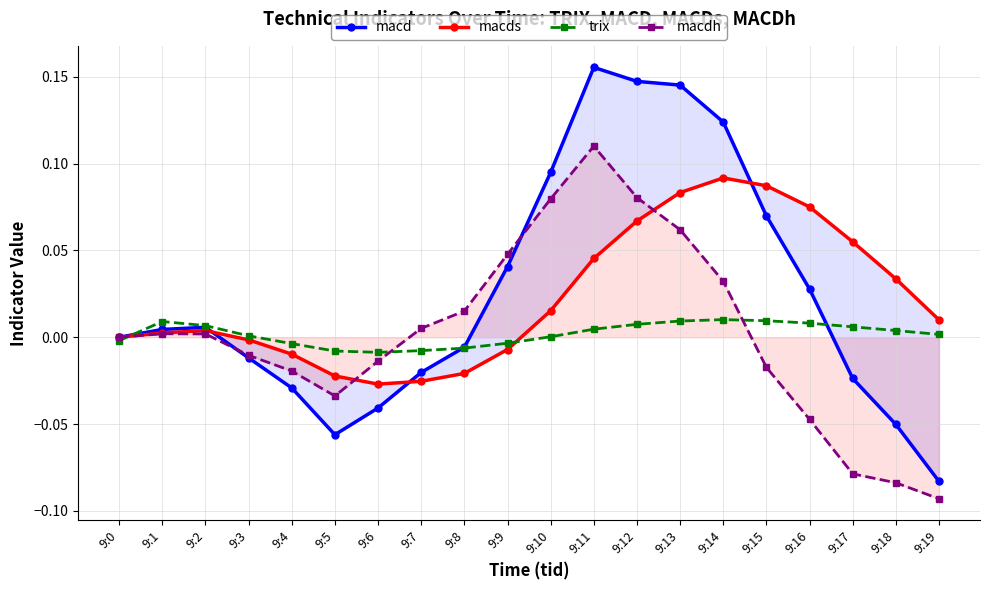

Rank the series at 9:9 from lowest to highest value.

macds, trix, macd, macdh